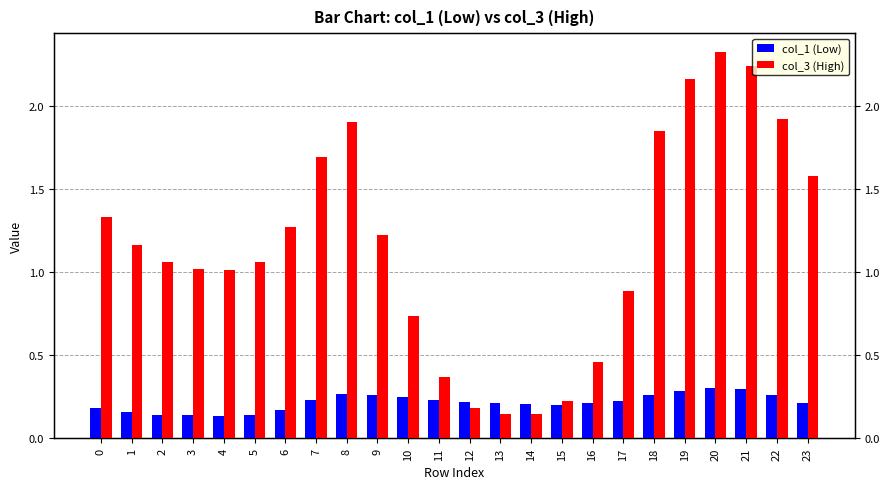

Which category has the highest value in the col_3 (High) series?

20